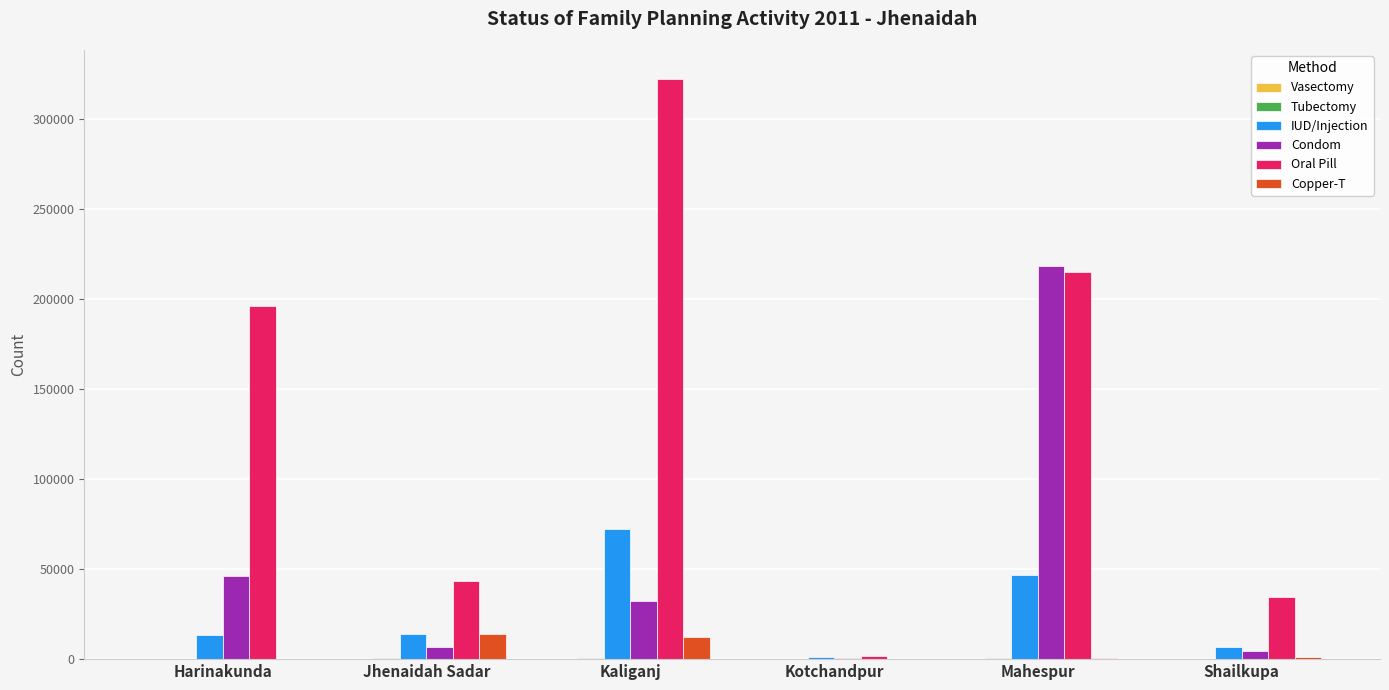

Is it true that IUD/Injection equals 46769 at Mahespur?

True